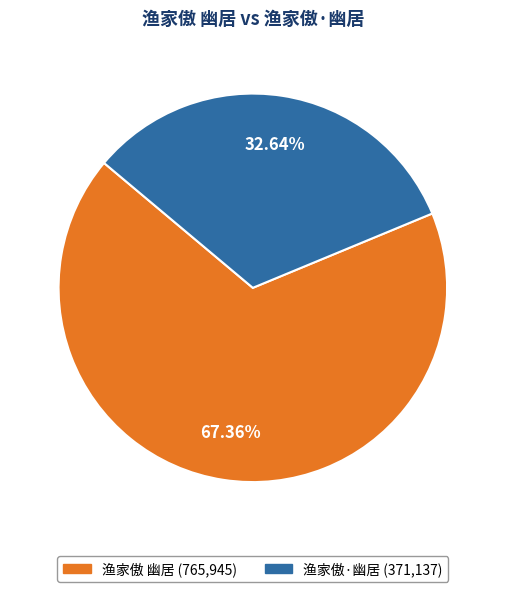

Is there any slice that represents more than half of the pie?

Yes